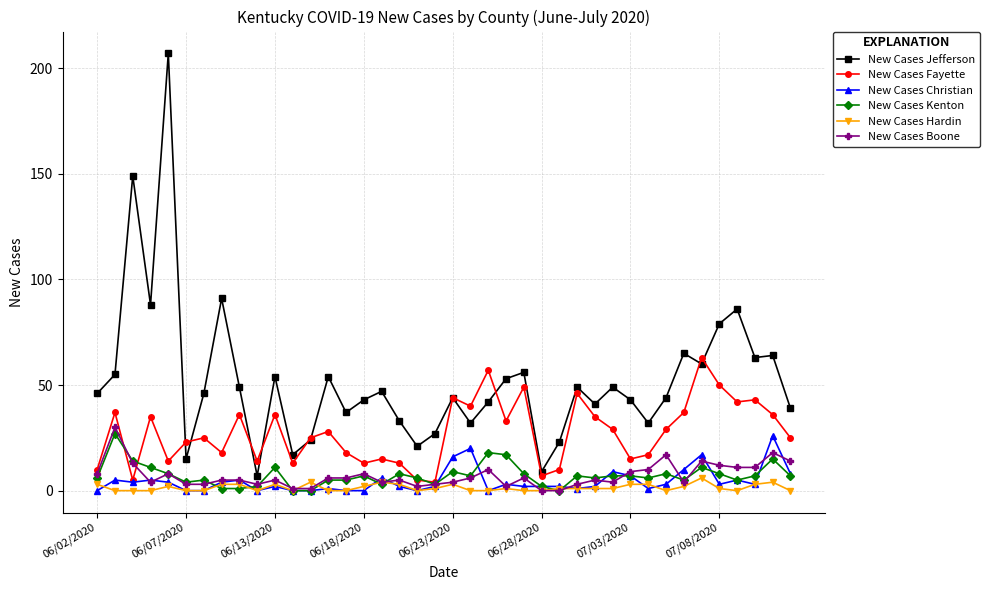

True or false: New Cases Jefferson and New Cases Kenton intersect in this chart.

False